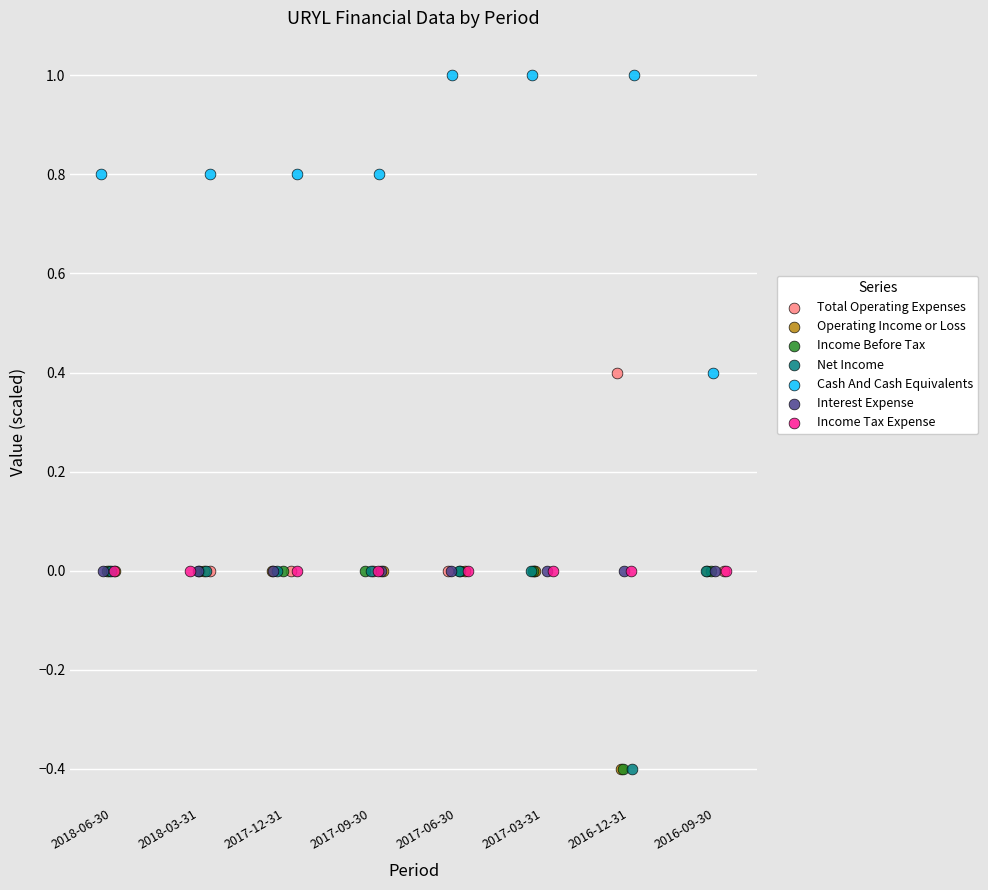

What are all the series names shown in the legend?

Total Operating Expenses, Operating Income or Loss, Income Before Tax, Net Income, Cash And Cash Equivalents, Interest Expense, Income Tax Expense